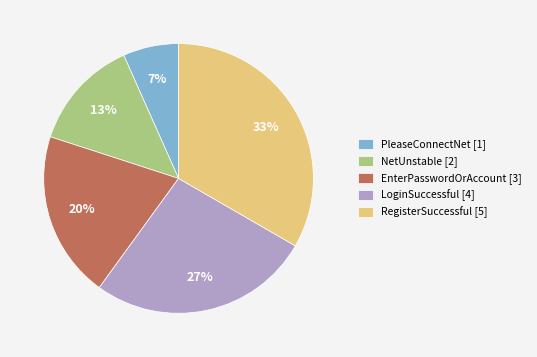

Rank the categories by value from highest to lowest.

RegisterSuccessful, LoginSuccessful, EnterPasswordOrAccount, NetUnstable, PleaseConnectNet